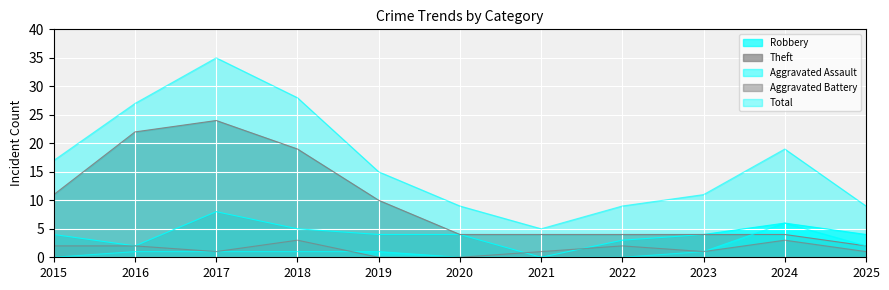

Is the value of Robbery at 2016 greater than the value of Theft at 2022?

No